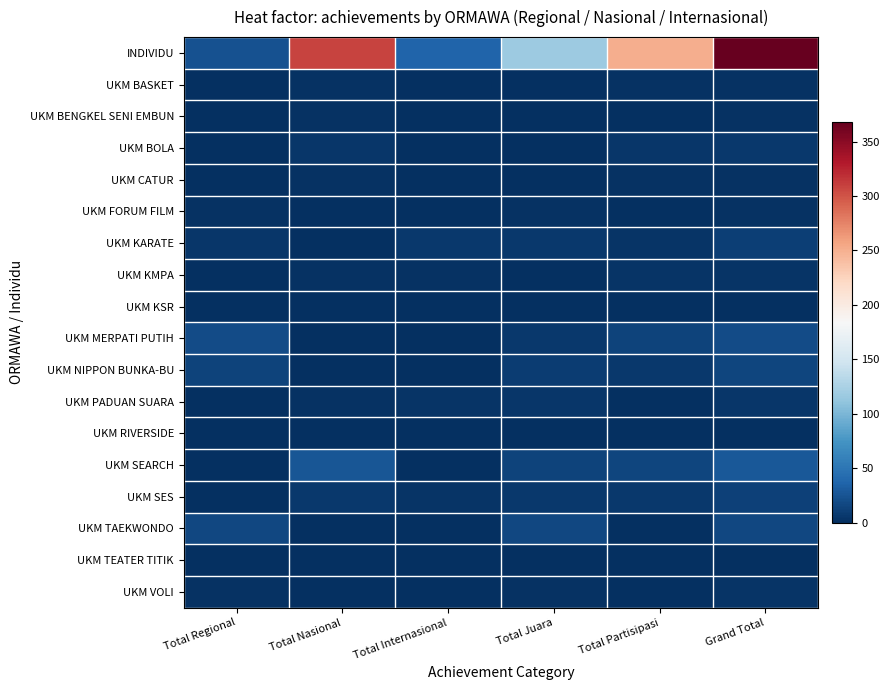

What is the difference between the highest and lowest values at Total Partisipasi?

251